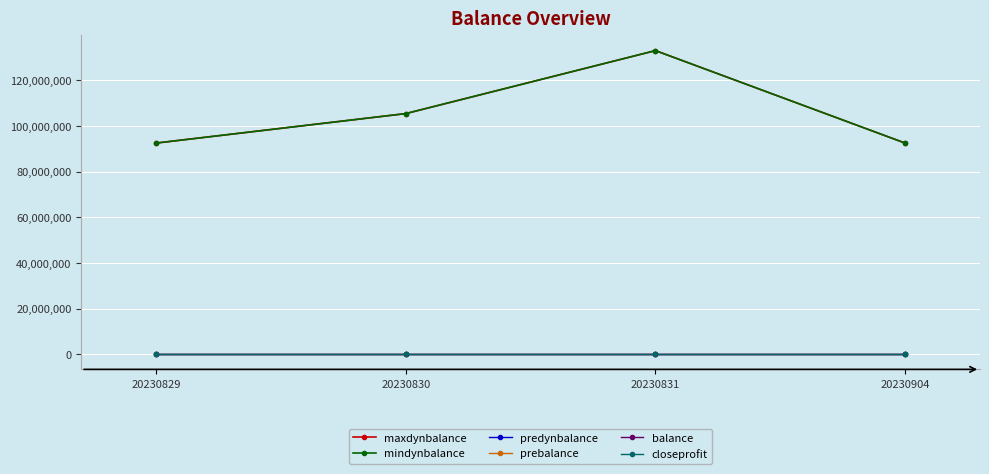

At which category does the chart reach its peak across all series?

20230831